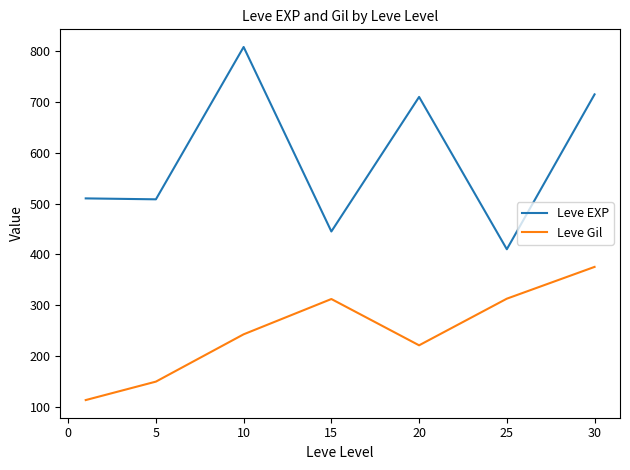

What is the difference between the maximum and minimum values in the Leve EXP series?

398.3